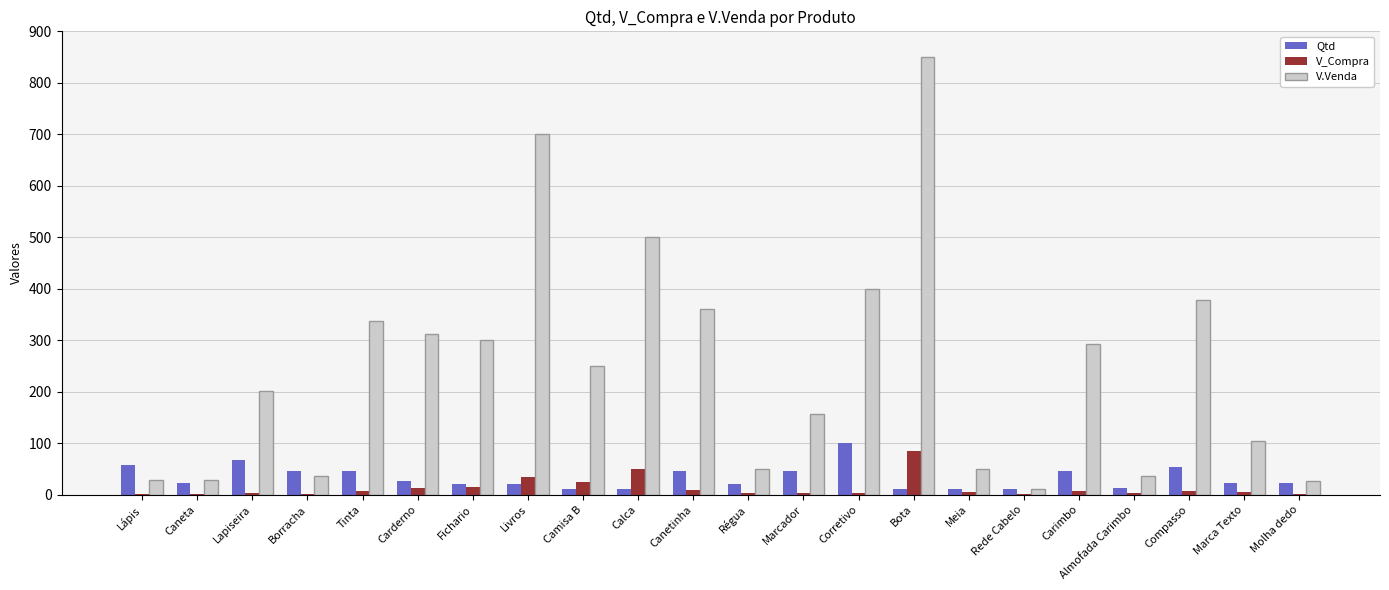

True or false: V.Venda has a value of 294.0 at Lapiseira.

False